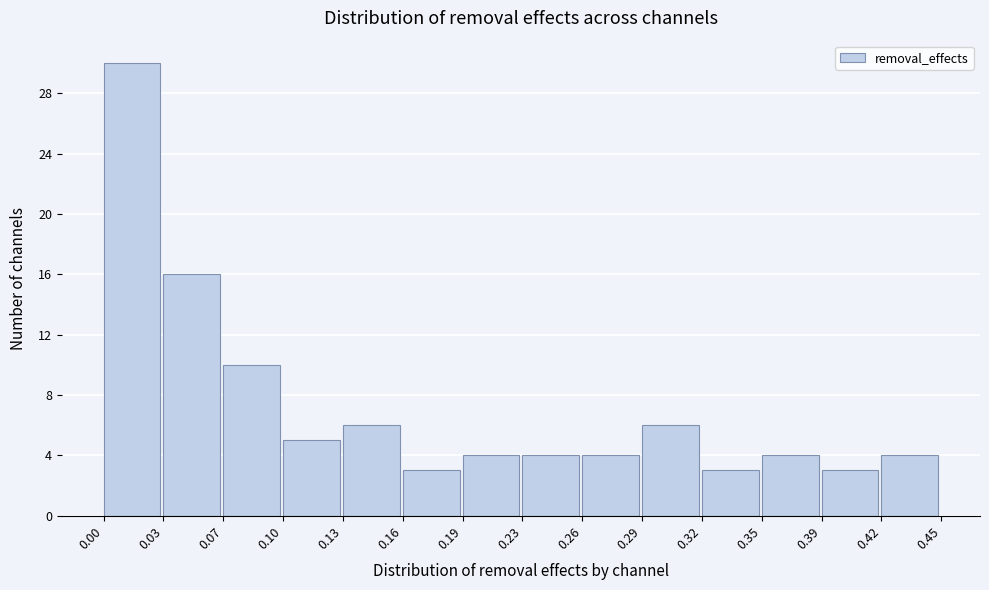

Reading left to right, extract all data points from this chart.

0.00=30	0.03=16	0.07=10	0.10=5	0.13=6	0.16=3	0.19=4	0.23=4	0.26=4	0.29=6	0.32=3	0.35=4	0.39=3	0.42=4